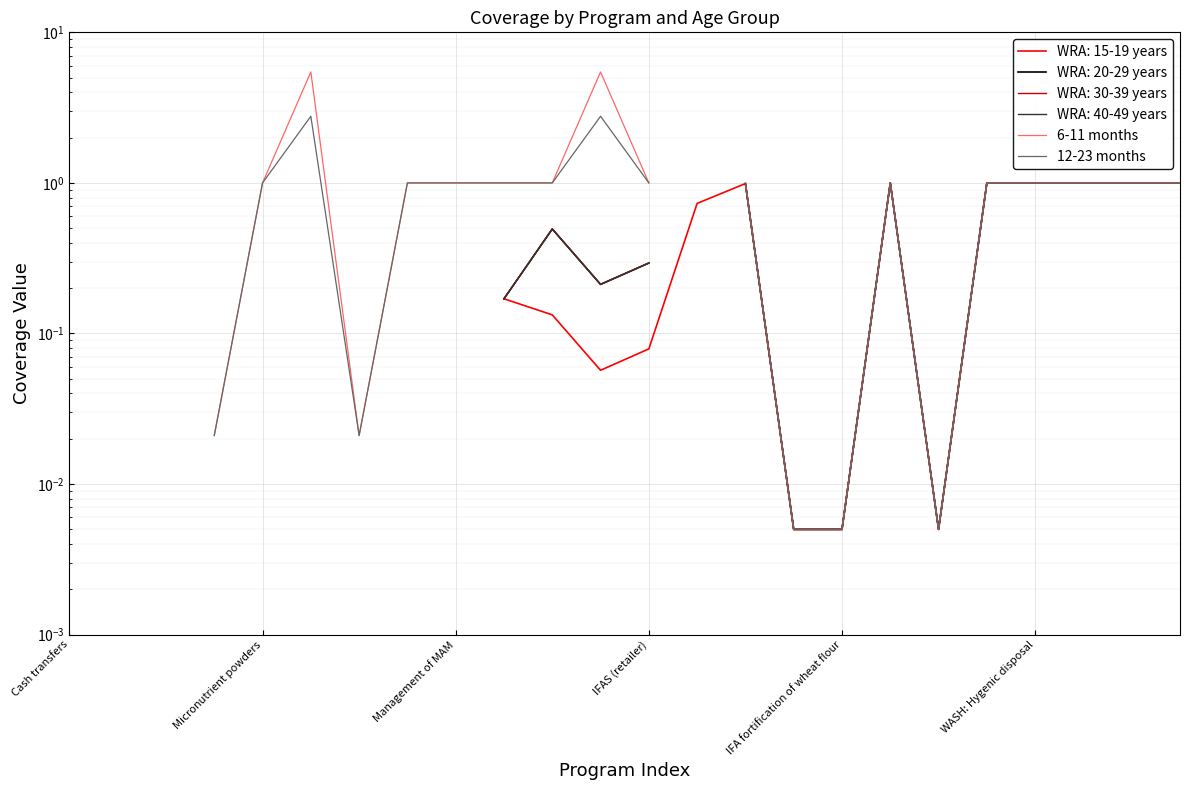

How many categories are shown in the chart?

24